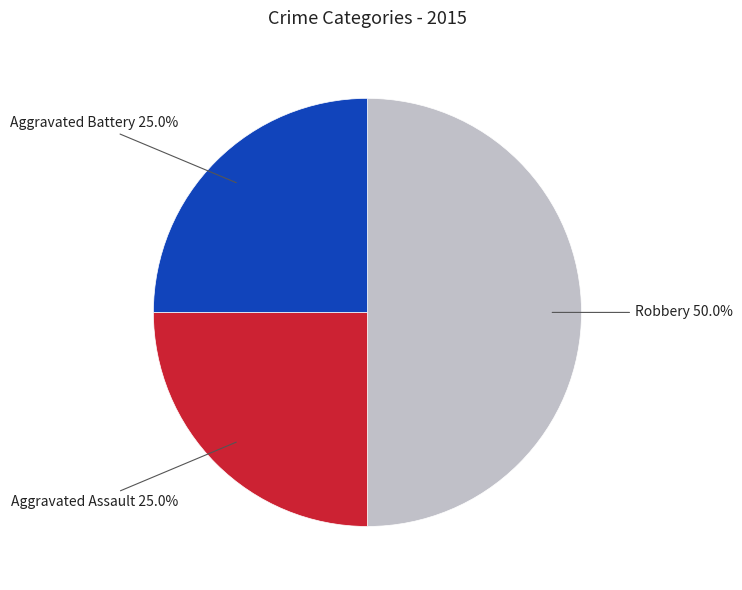

How many slices are in this pie chart?

3